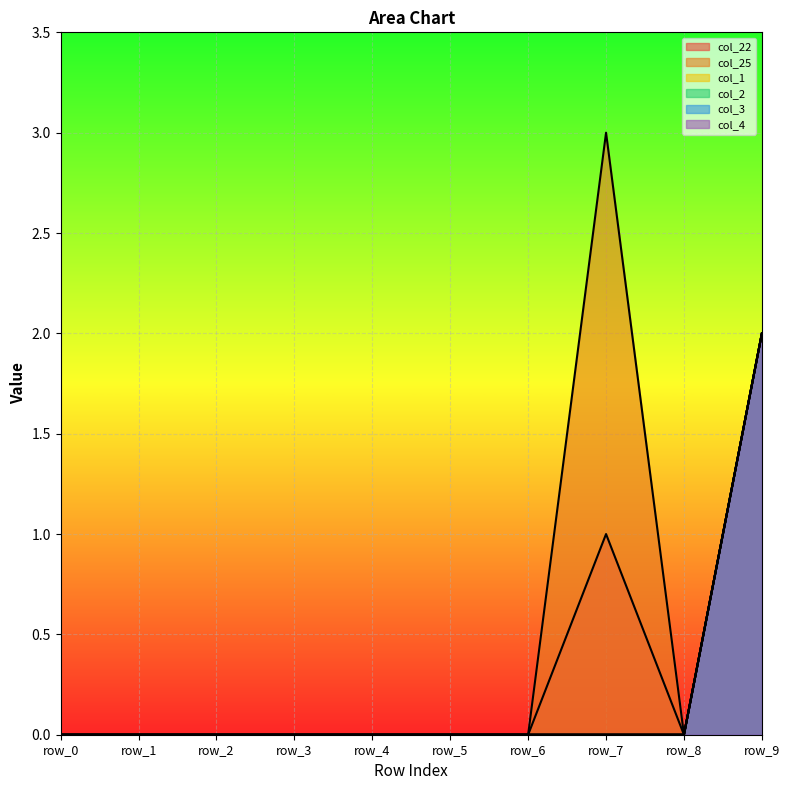

Between row_7 and row_1, which is larger?

row_7